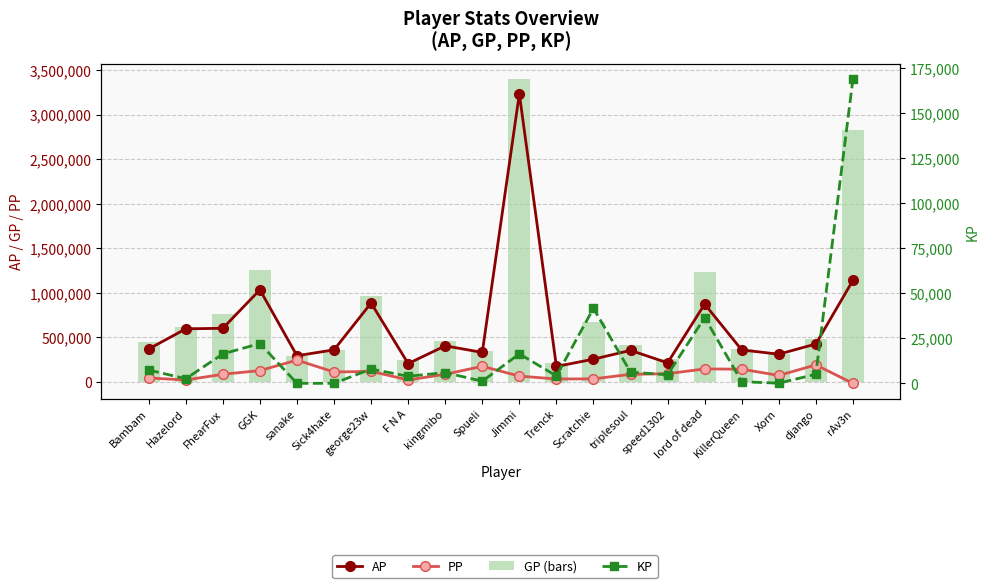

At Xorn, list the series in order from smallest to largest.

KP, PP, AP, GP